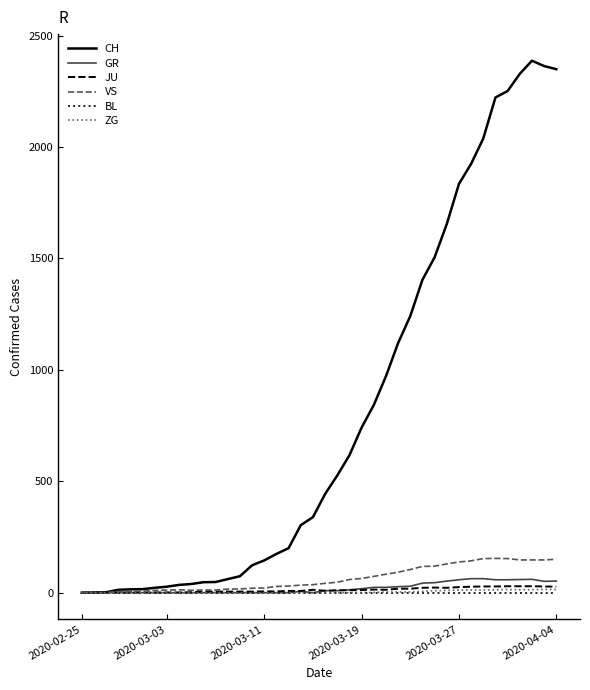

How many lines are shown in the chart?

6